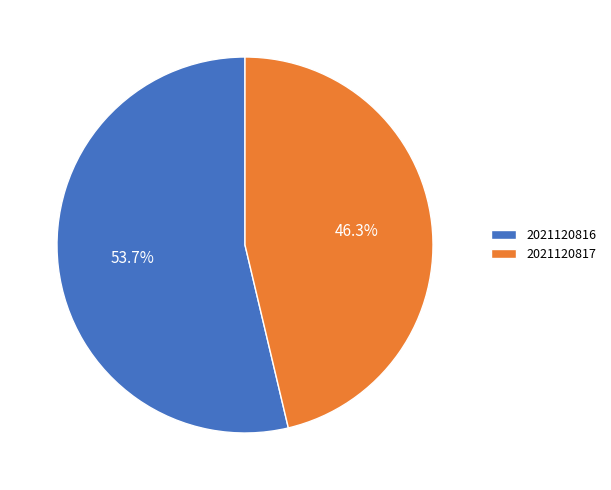

What percentage is NOT represented by 2021120816?

46.3%